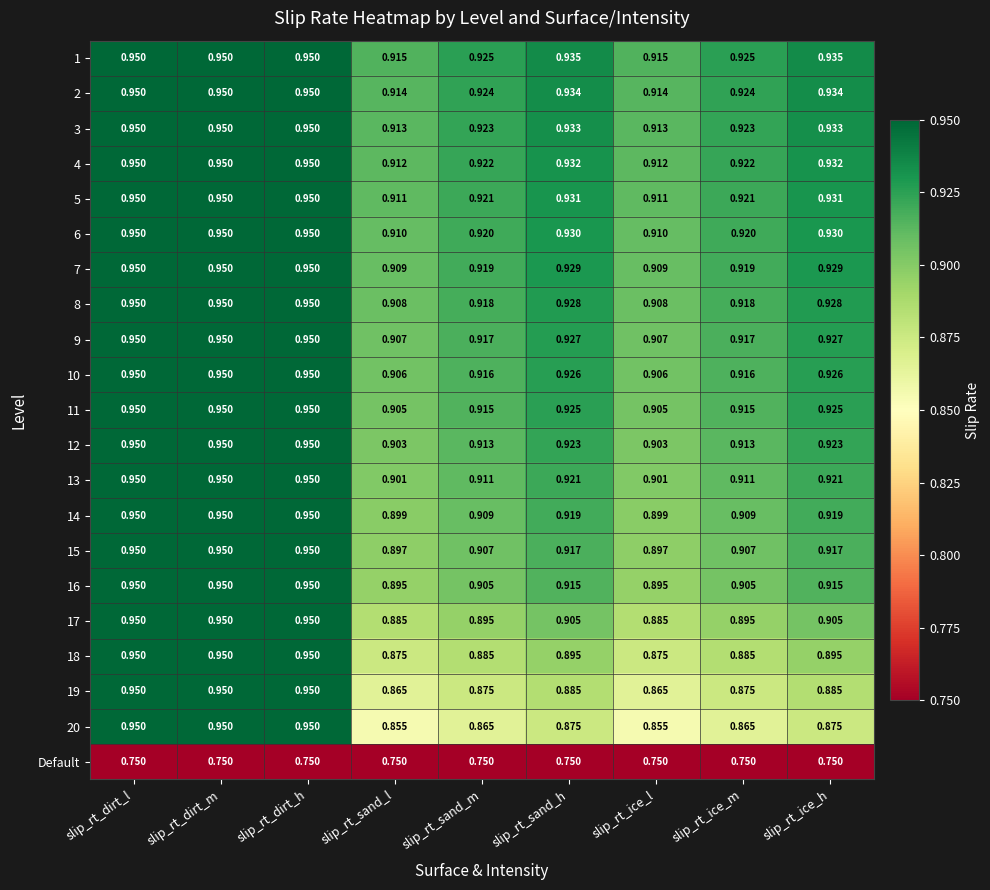

How many series are shown in this chart?

21